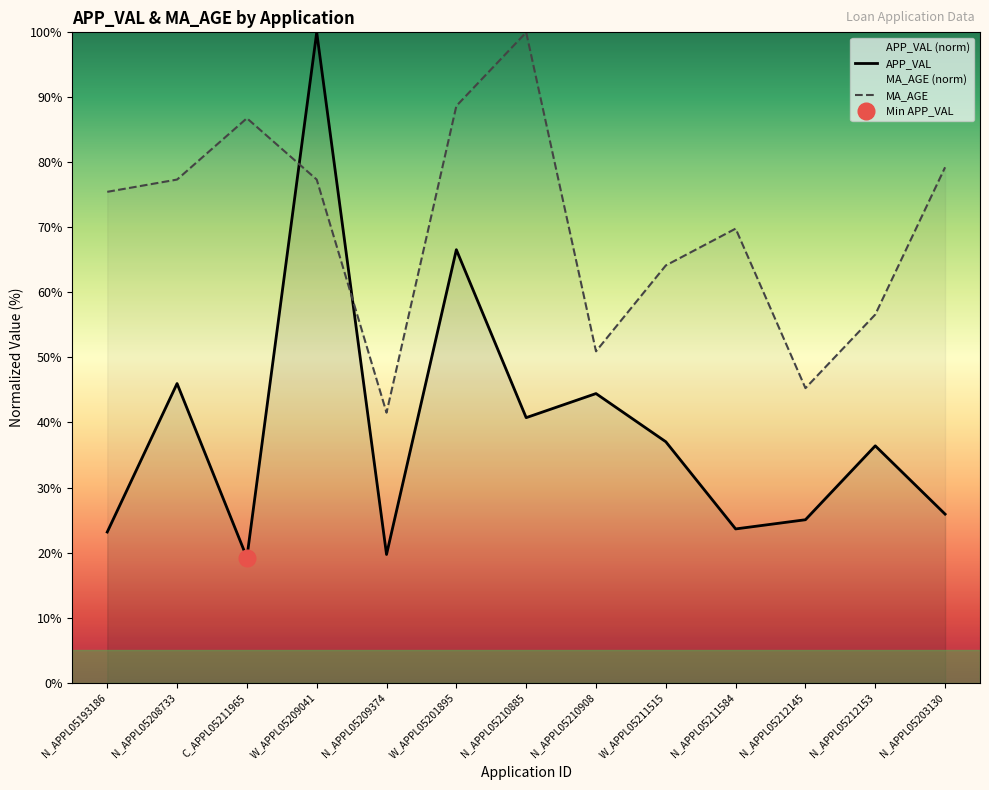

At which category does APP_VAL reach its first local valley?

C_APPL05211965